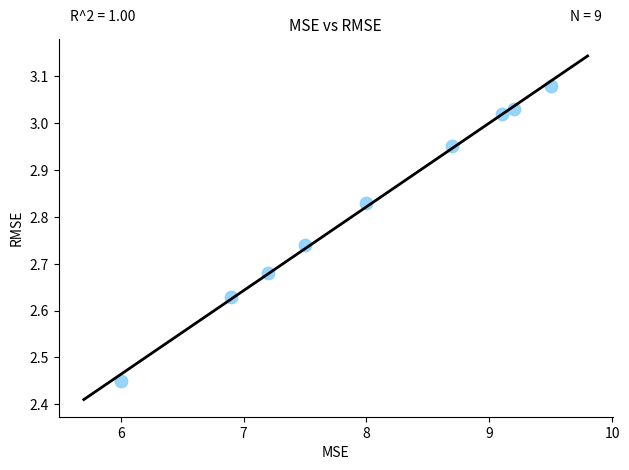

What is the range of Y values (max minus min)?

0.6